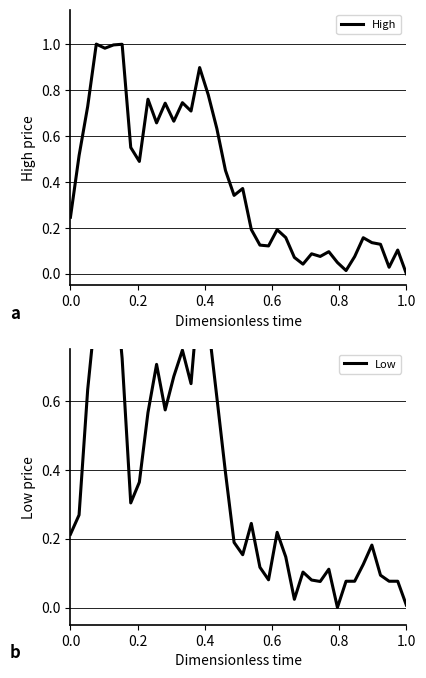

At how many categories does at least one series exceed 0?

40